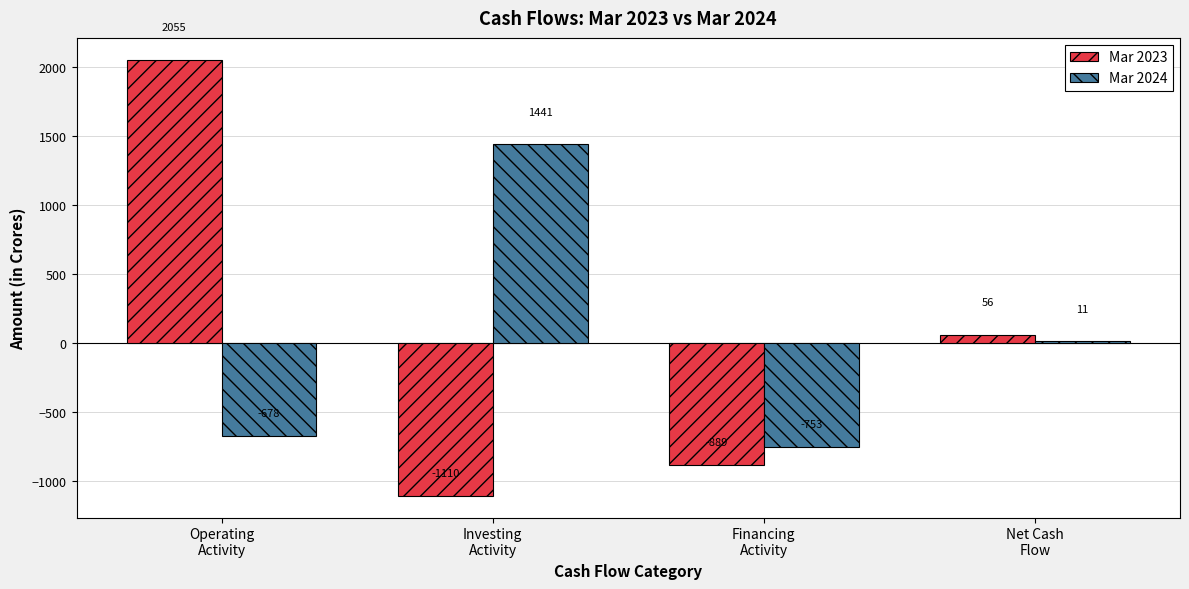

What is the total value across all series at Operating
Activity?

1377